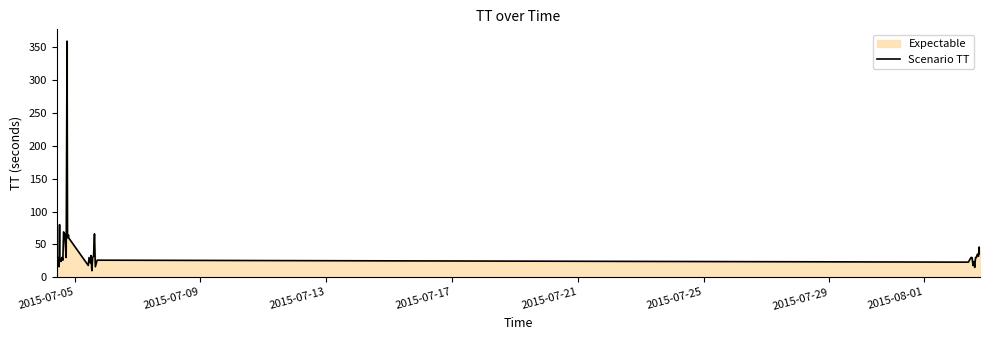

What is the smallest value displayed?

8